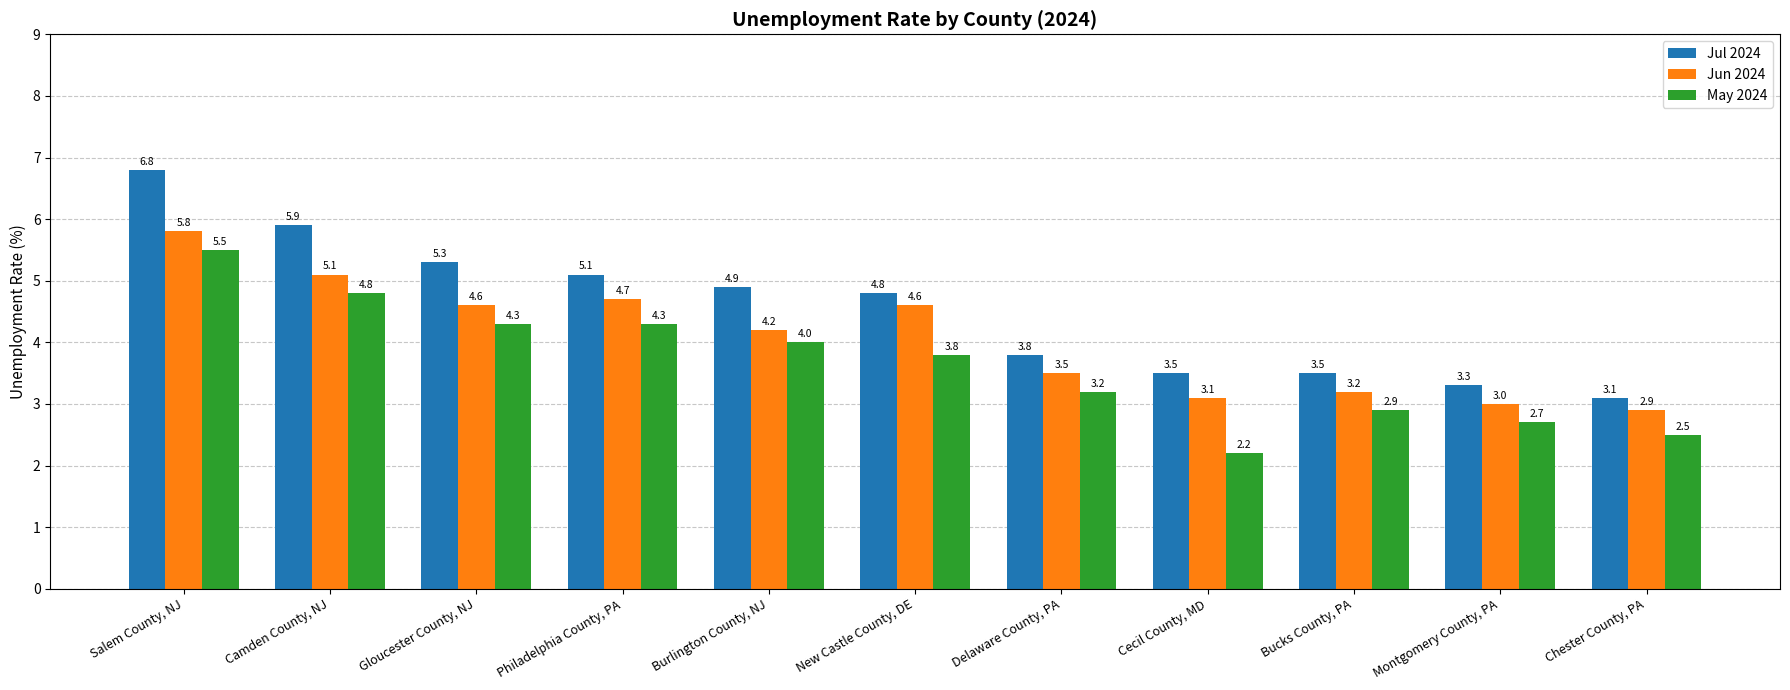

What are all the series names shown in the legend?

Jul 2024, Jun 2024, May 2024